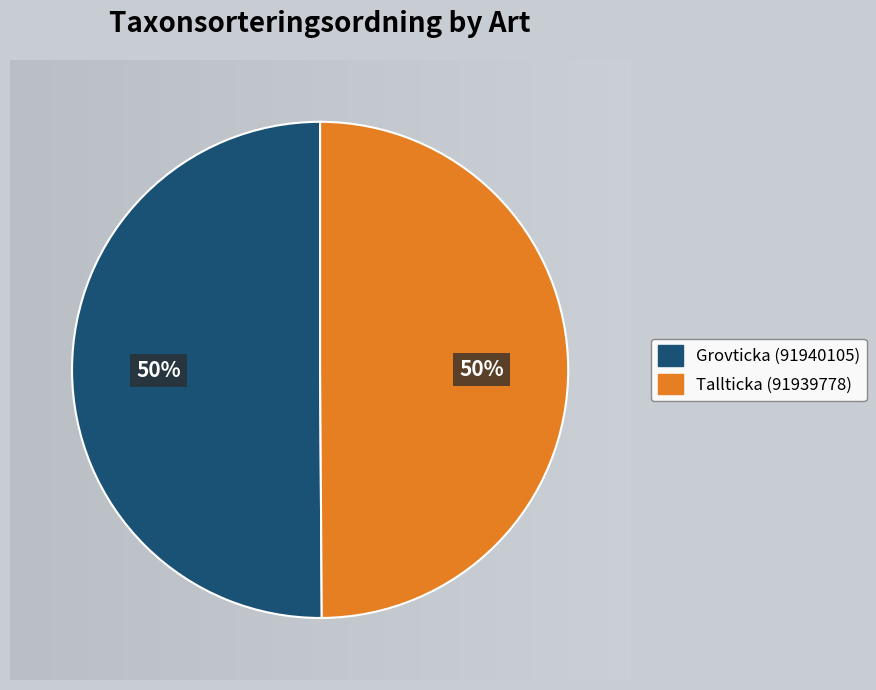

Which category has the biggest portion of the pie?

Grovticka (91940105)